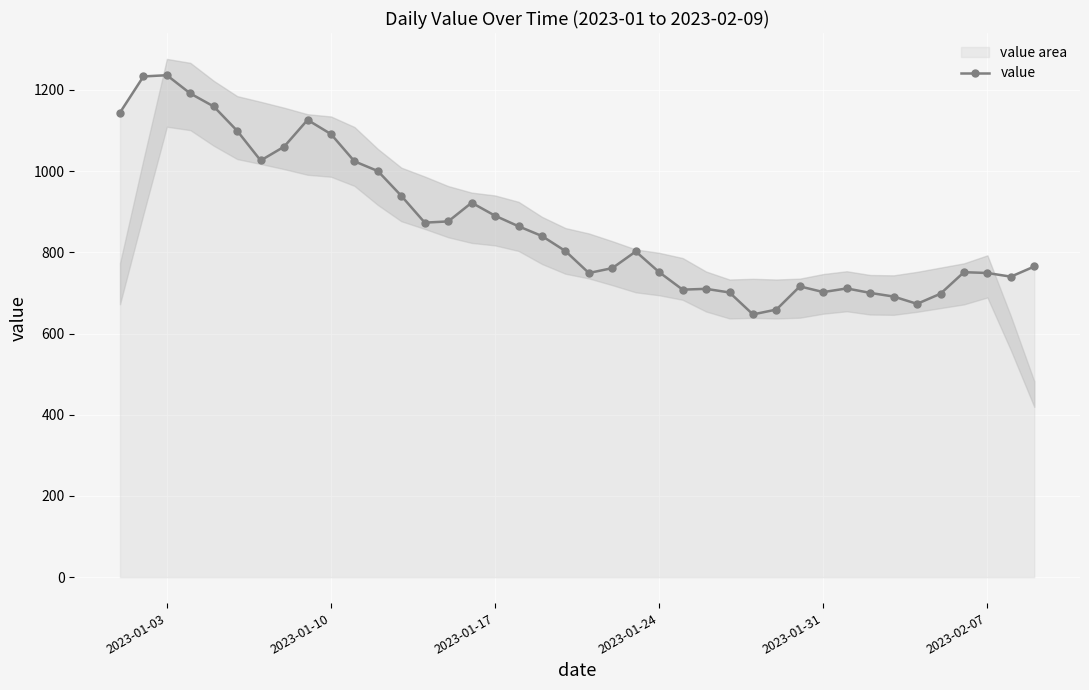

What is the highest value of the value series?

1236